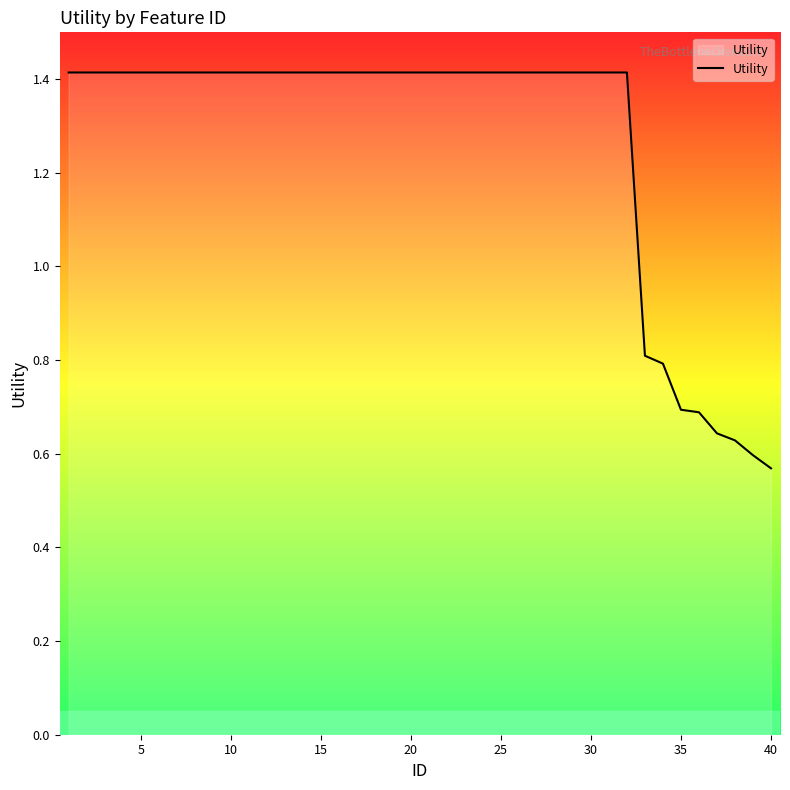

What is the difference between the maximum and minimum values?

0.8